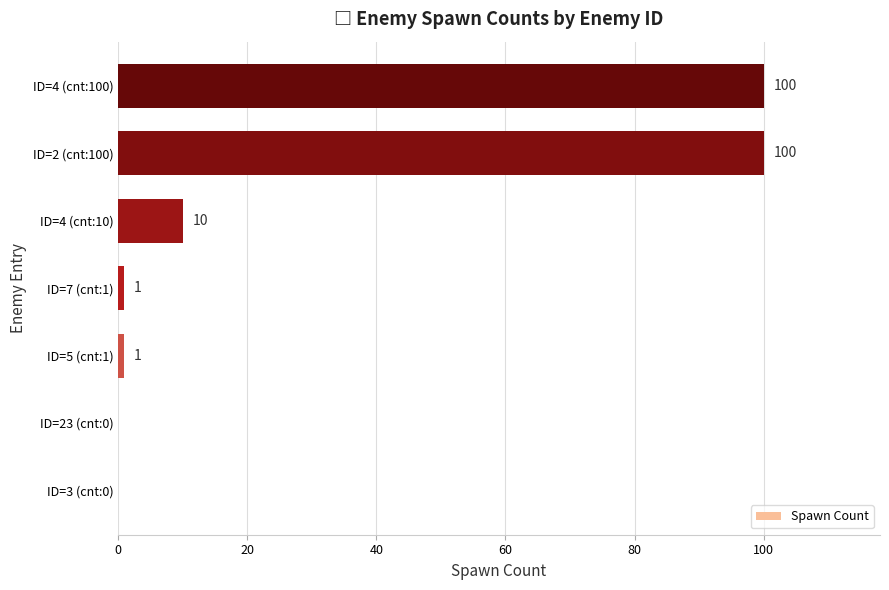

What is the greatest value displayed?

100